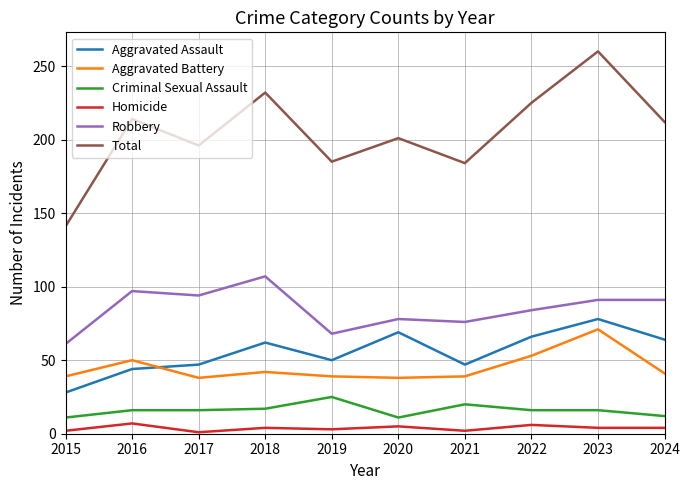

List the series in order of their peak value, highest first.

Total, Robbery, Aggravated Assault, Aggravated Battery, Criminal Sexual Assault, Homicide